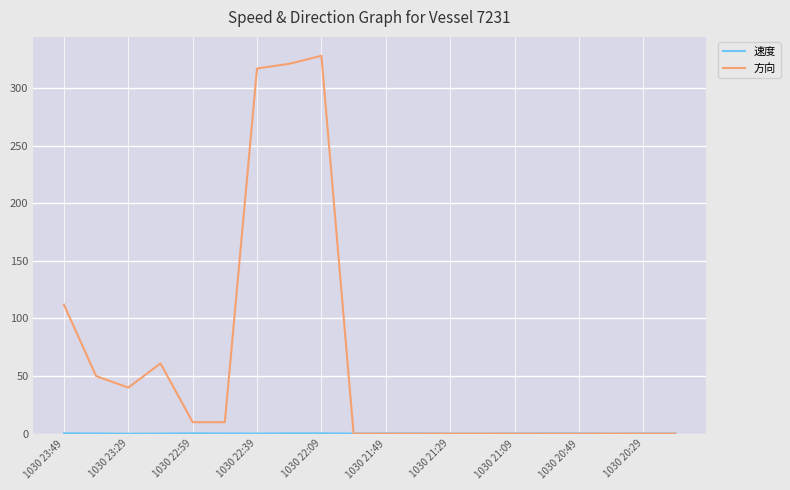

What is the greatest value displayed?

328.0